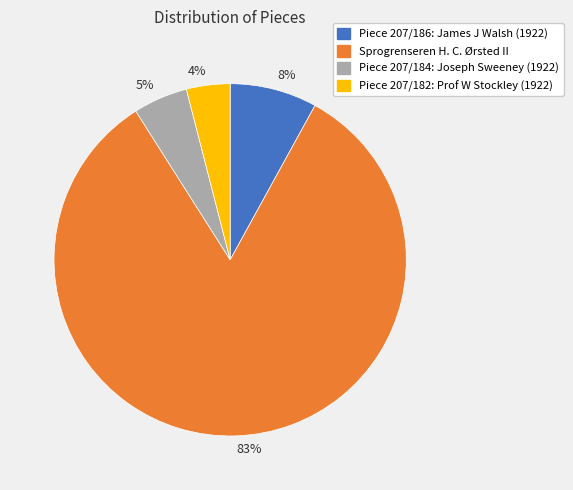

Which has a higher value, 5% or 4%?

5%